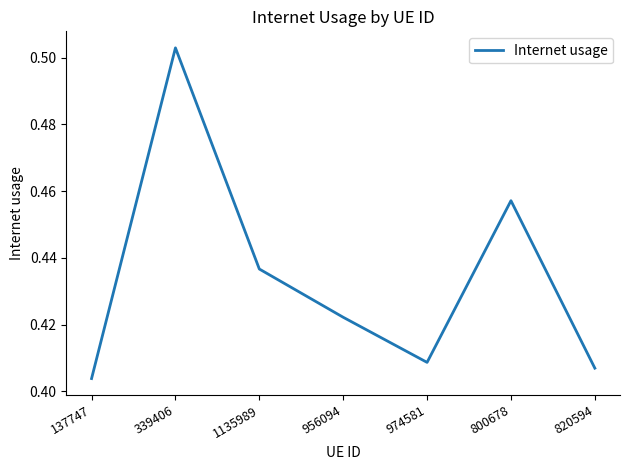

True or false: the data shows 0.7 at 820594.

False